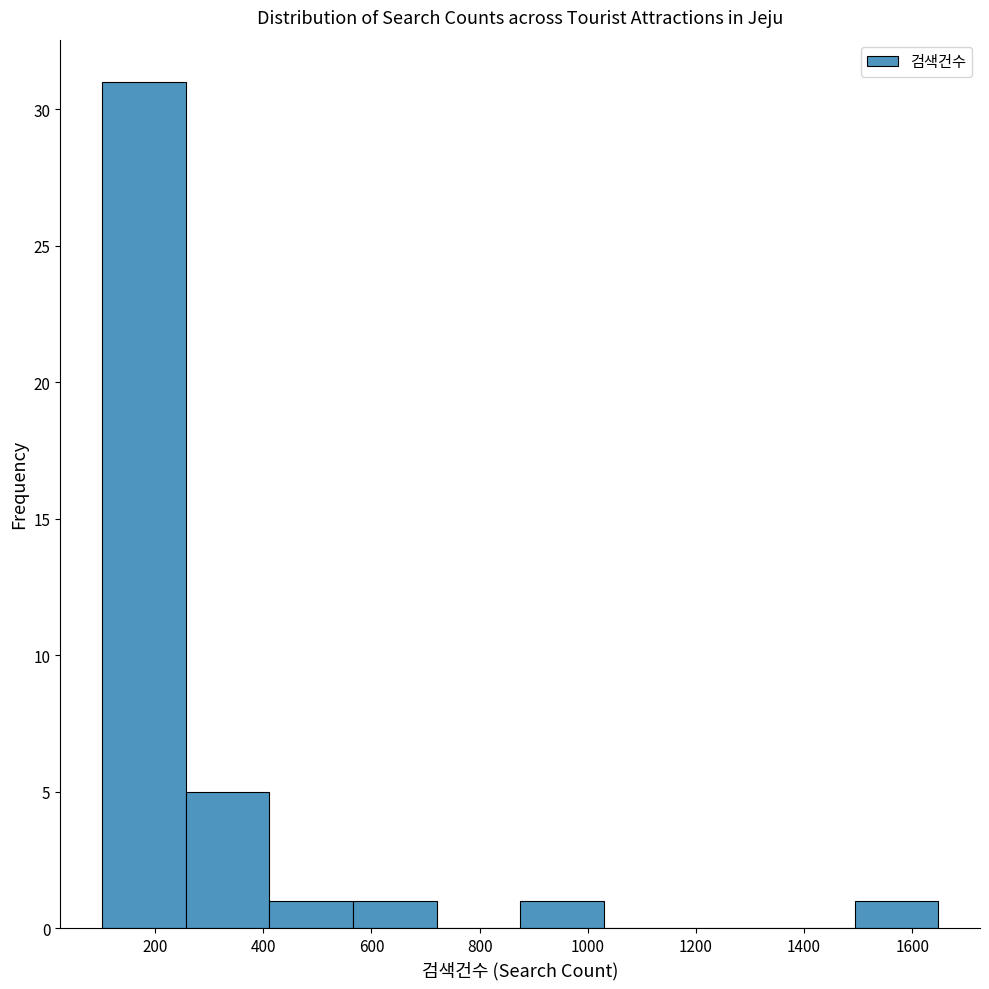

Reading left to right, list every bar in this chart as the range it spans on the x-axis followed by its height. Neither the bar edges nor the heights are printed on the chart, so give them approximately, as read against the axes.

100 to 260: 31
260 to 420: 5
420 to 560: 1
560 to 720: 1
720 to 880: 0
880 to 1020: 1
1020 to 1180: 0
1180 to 1340: 0
1340 to 1500: 0
1500 to 1640: 1